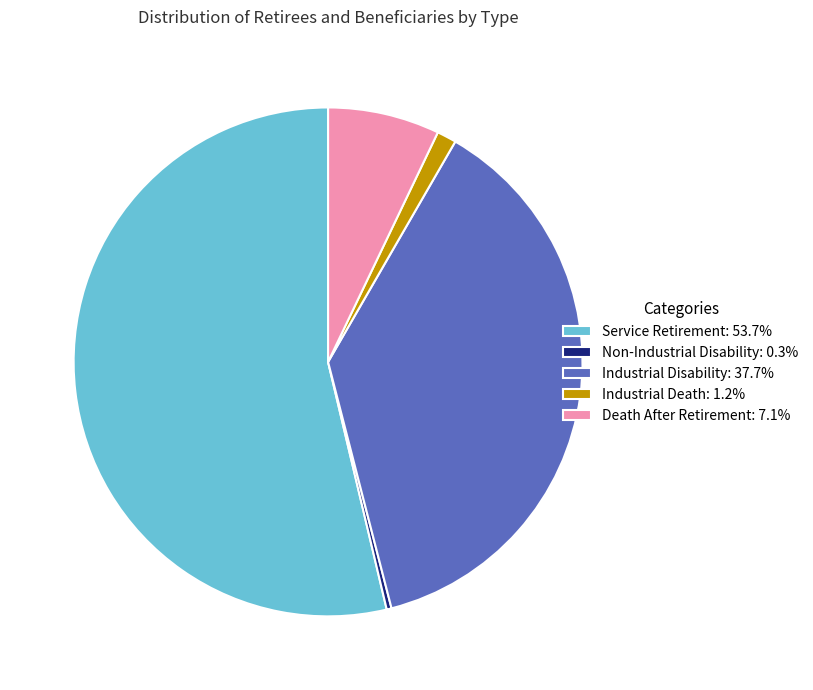

Combined, do Industrial Disability: 37.7% and Non-Industrial Disability: 0.3% account for over 50%?

No